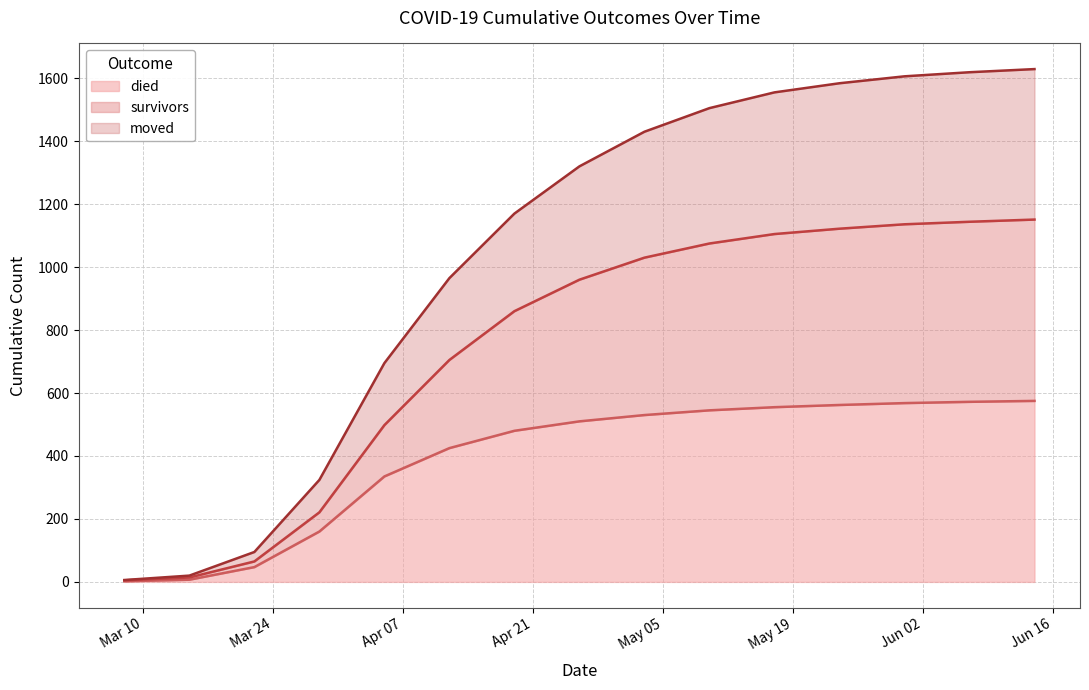

True or false: moved and died cross at least once.

False